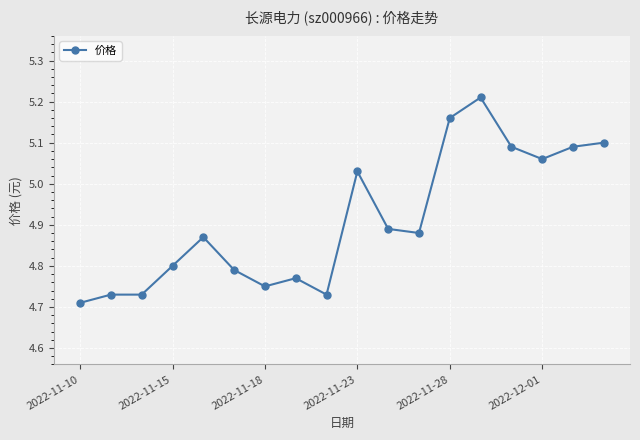

True or false: there are more than 0 points higher than both neighbors.

True